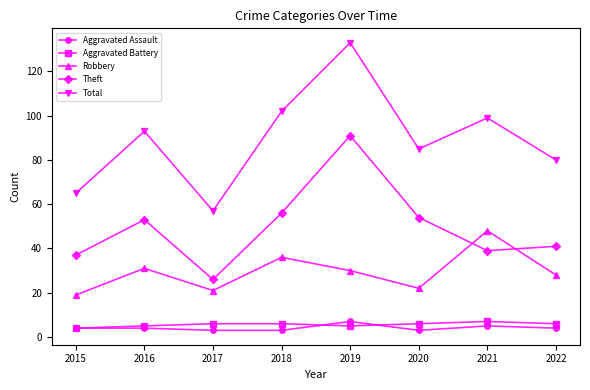

What is the maximum value for Aggravated Assault?

7